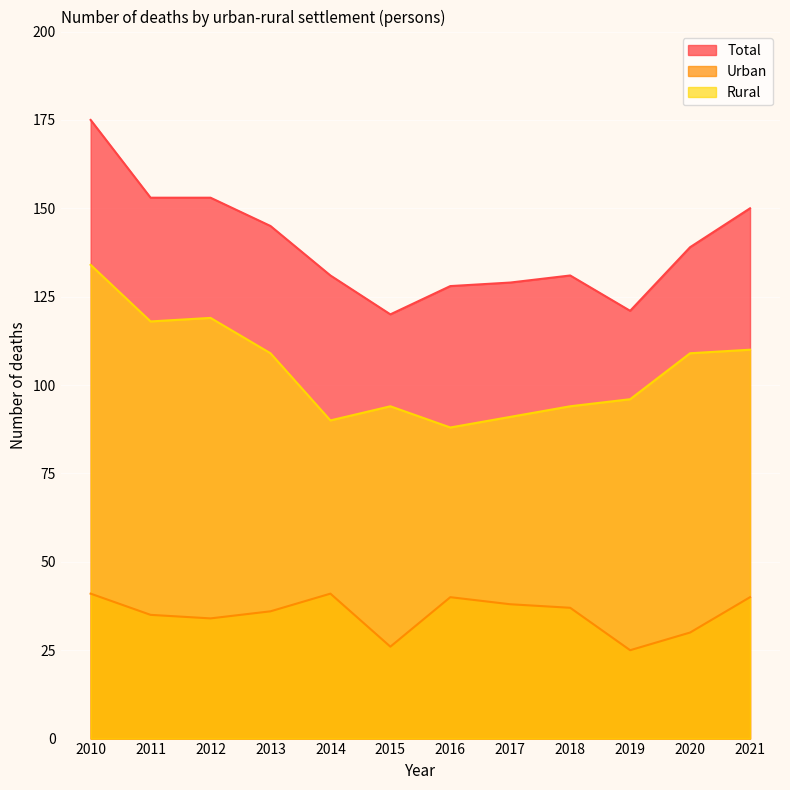

Which series has the widest spread of values?

Total